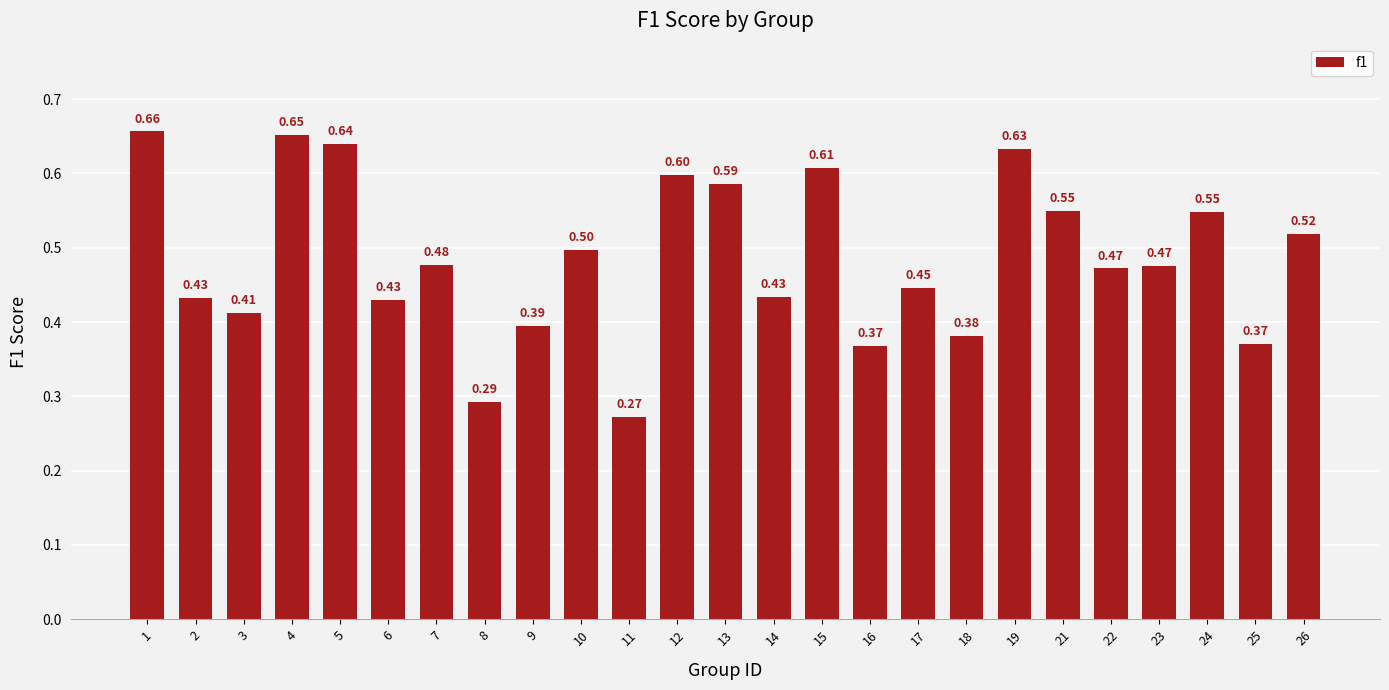

Between 15 and 4, which is larger?

4